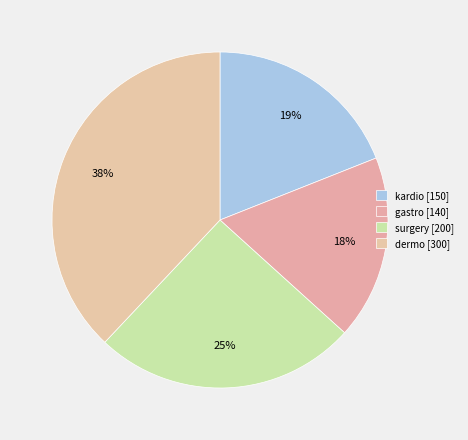

Which category has the biggest portion of the pie?

dermo